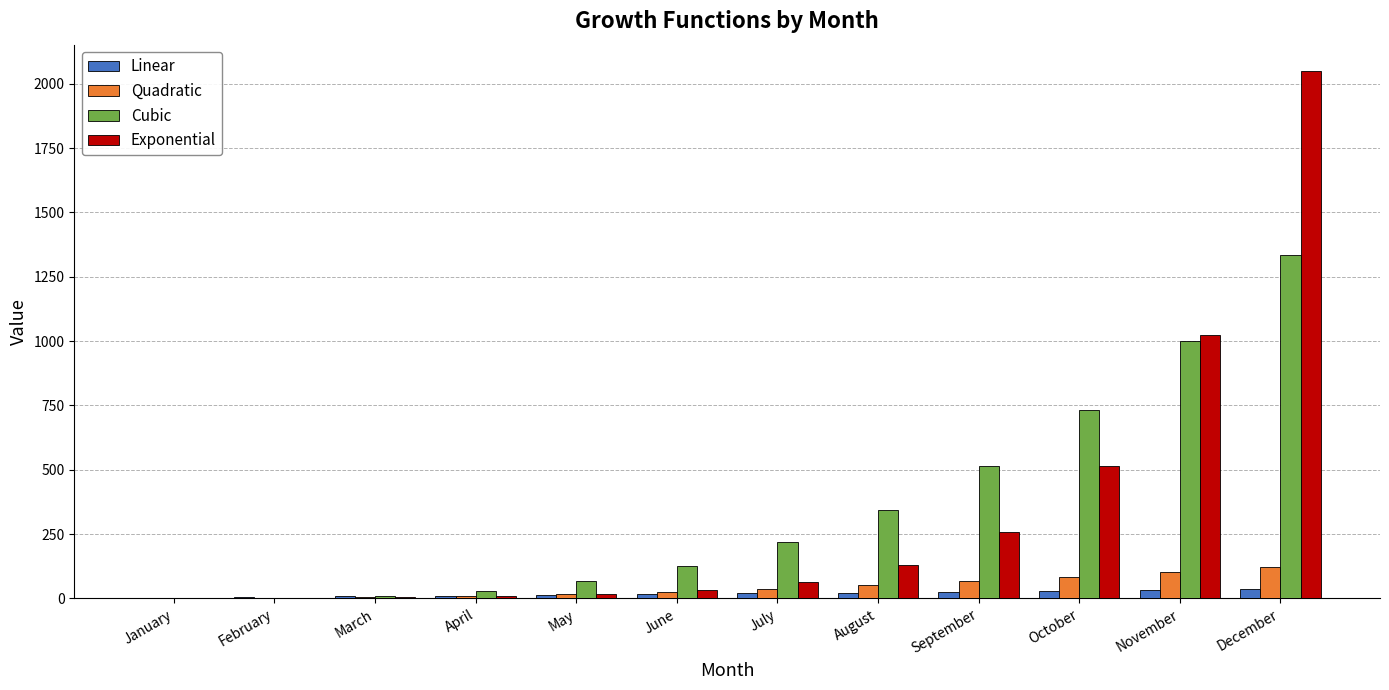

The value of Exponential at October is 513. True or false?

True